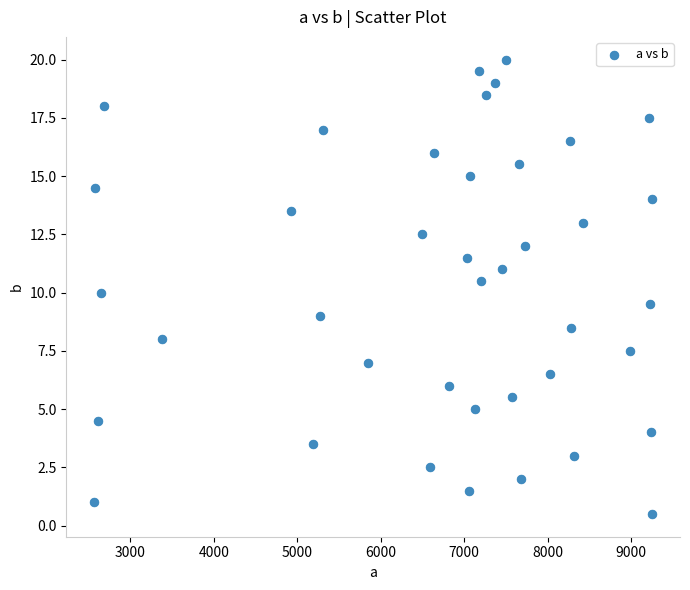

What is the range of X values (max minus min)?

6683.1